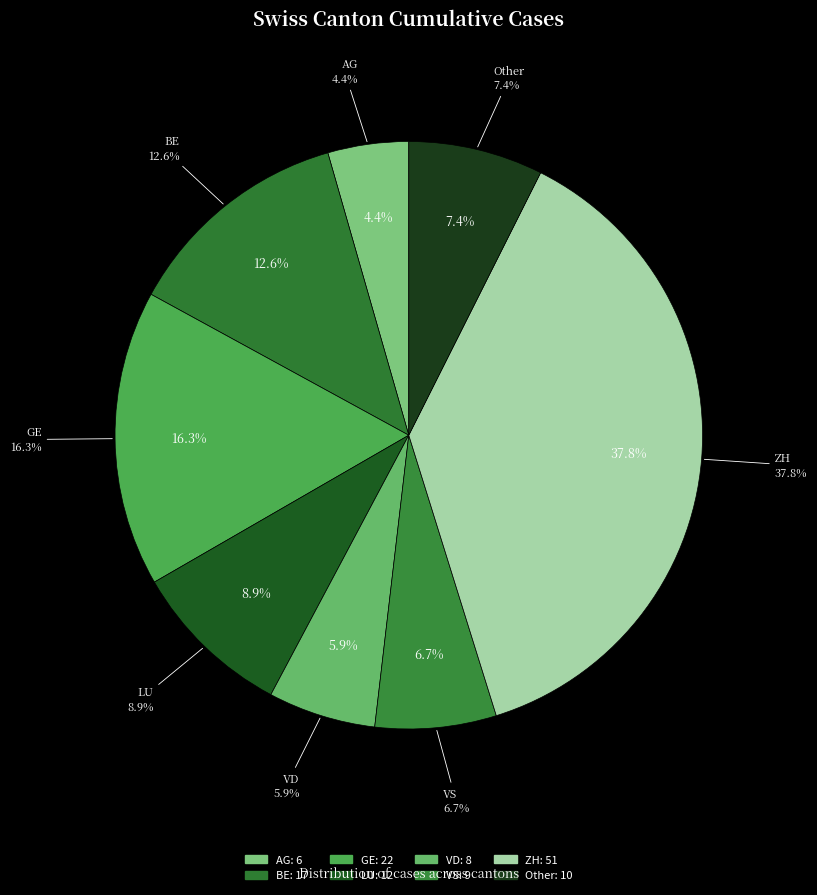

Which has a higher value, VD or Other?

Other